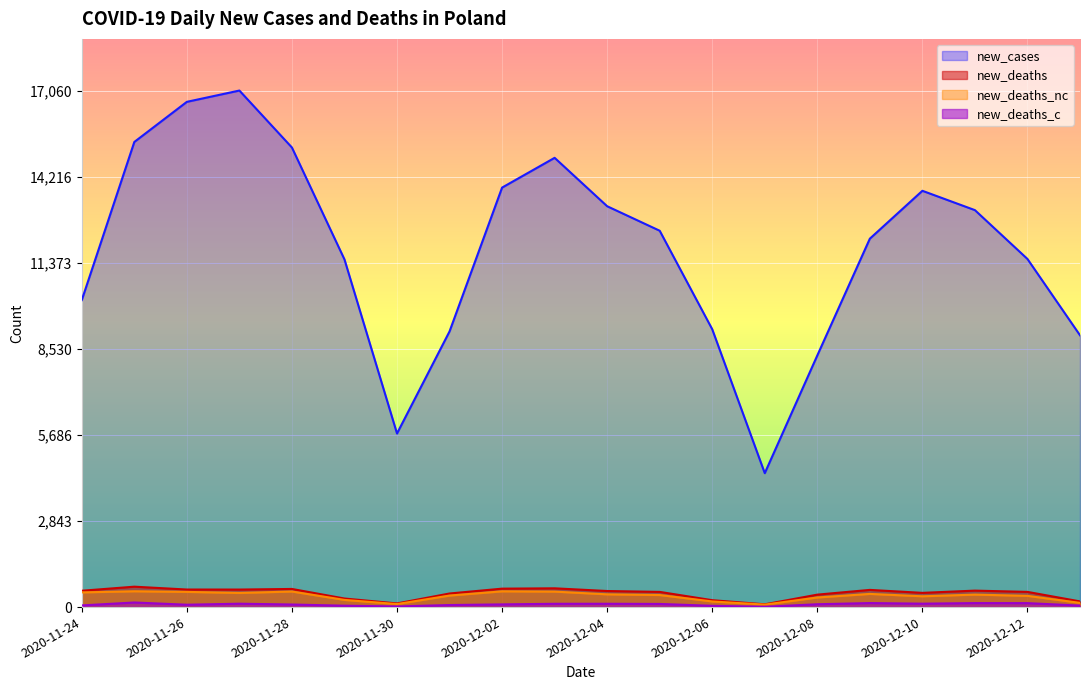

True or false: new_deaths_c and new_deaths intersect in this chart.

False